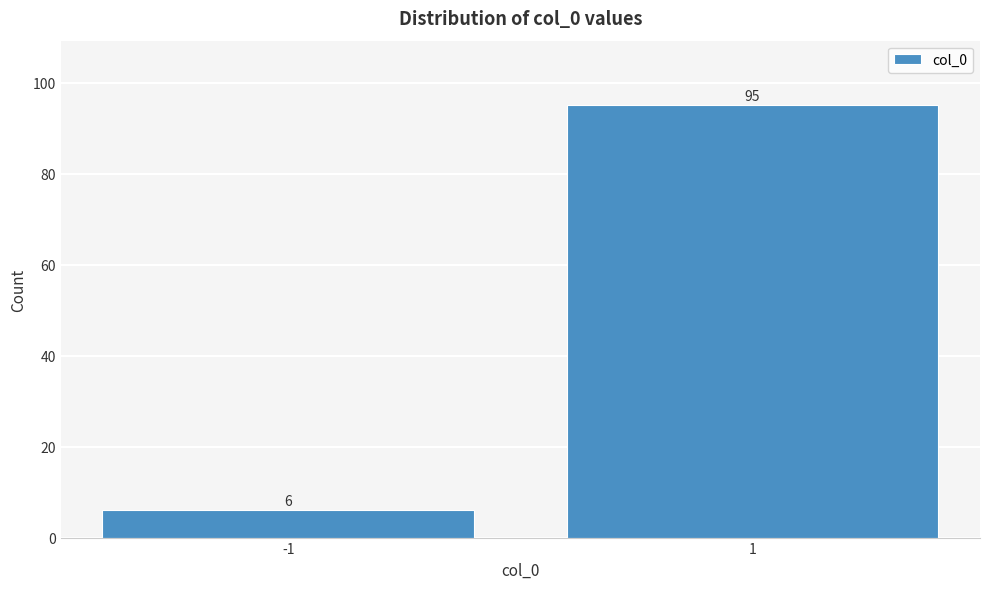

Reading left to right, transcribe all the data shown in this chart.

6	95